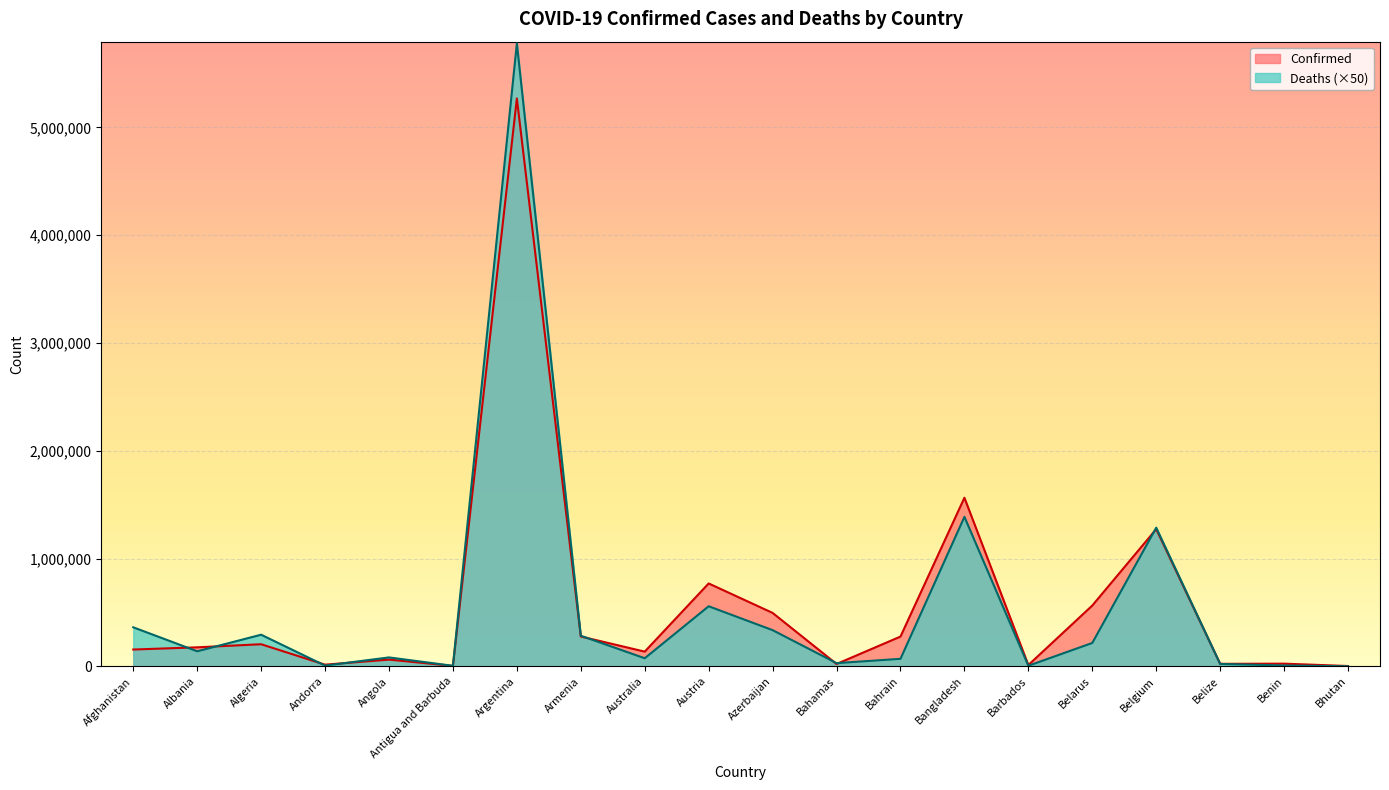

The Deaths series shows 45125 at Australia. True or false?

False